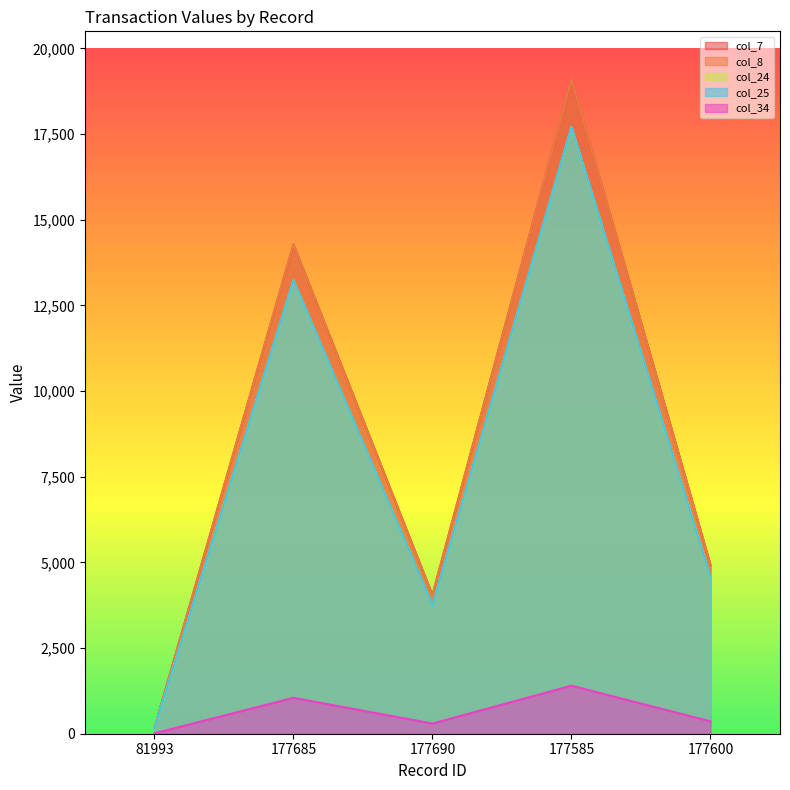

True or false: col_34 has a value of 1401.8 at 177585.

True